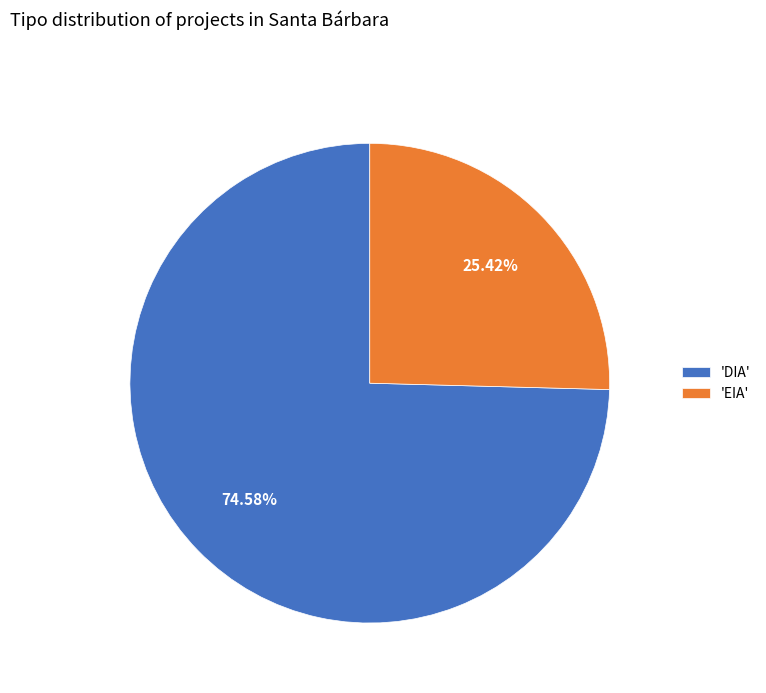

Which slice is the largest?

'DIA'